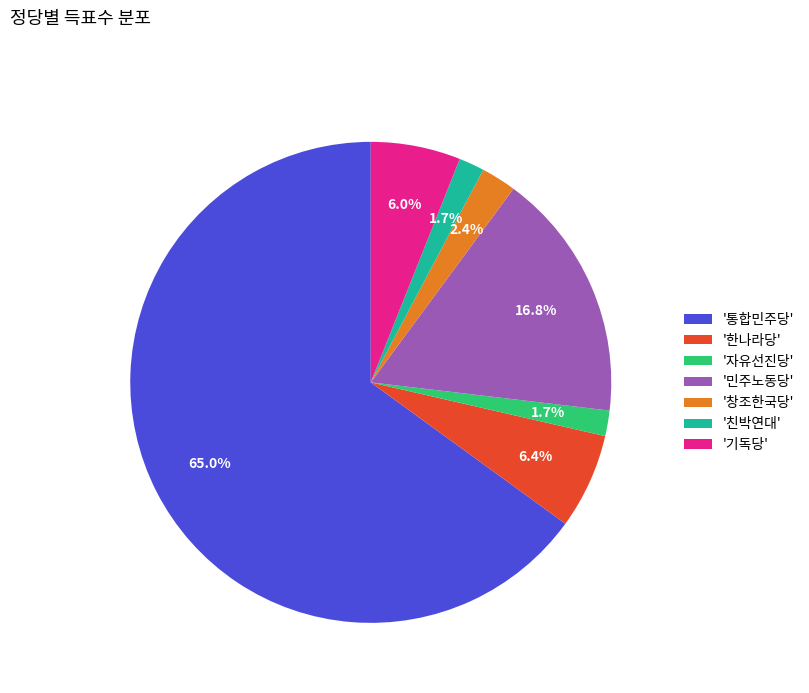

Between '자유선진당' and '한나라당', which is larger?

'한나라당'